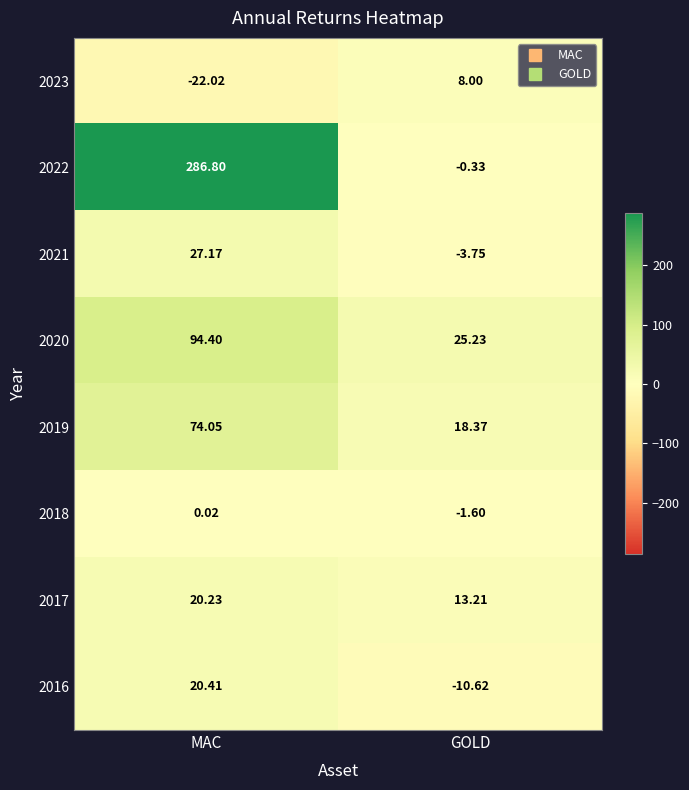

At which category does the chart reach its peak across all series?

MAC